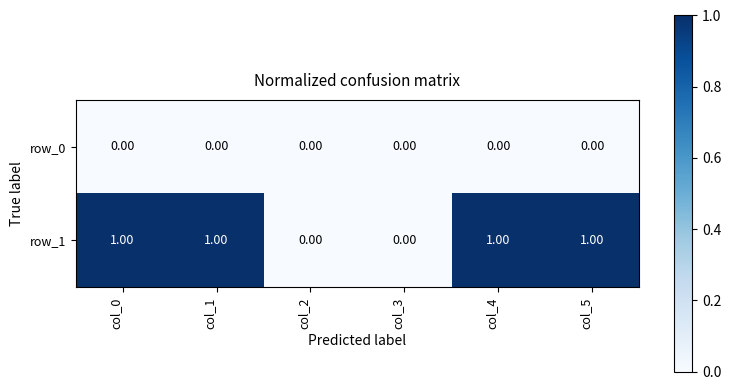

Is the value of row_0 at col_0 greater than the value of row_1 at col_0?

No